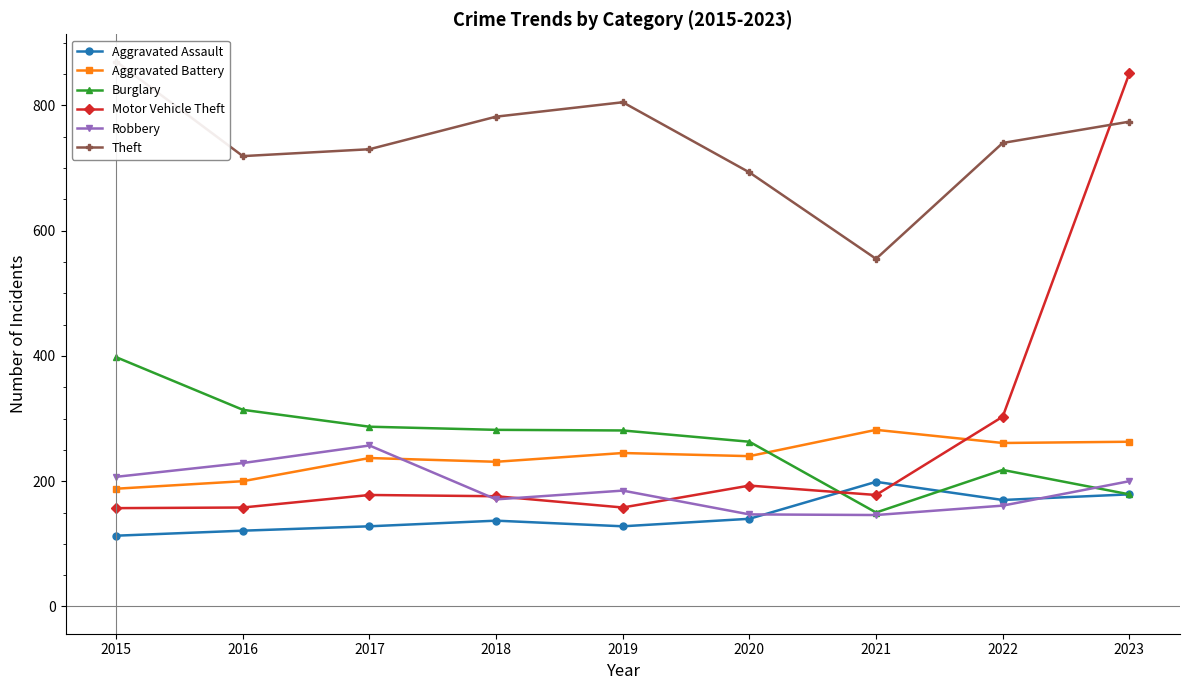

What is the average value of the Aggravated Battery series?

239